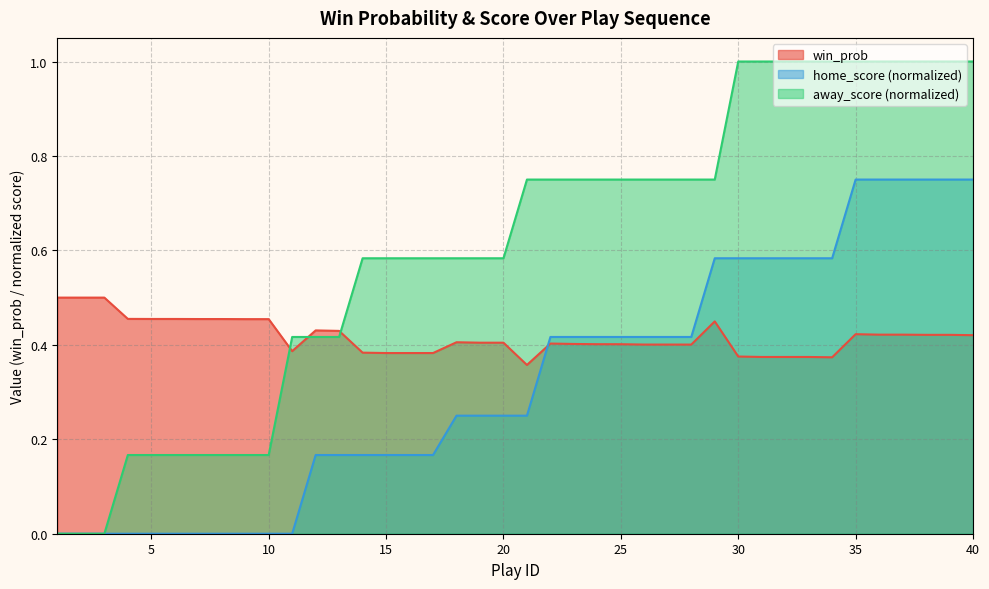

Reading right to left, extract all data points from this chart.

win_prob: 0.4	0.4	0.4	0.4	0.4	0.4	0.4	0.4	0.4	0.4	0.4	0.4	0.4	0.4	0.4	0.4	0.4	0.4	0.4	0.4	0.4	0.4	0.4	0.4	0.4	0.4	0.4	0.4	0.4	0.4	0.5	0.5	0.5	0.5	0.5	0.5	0.5	0.5	0.5	0.5
home_score: 0.8	0.8	0.8	0.8	0.8	0.8	0.6	0.6	0.6	0.6	0.6	0.6	0.4	0.4	0.4	0.4	0.4	0.4	0.4	0.2	0.2	0.2	0.2	0.2	0.2	0.2	0.2	0.2	0.2	0.0	0.0	0.0	0.0	0.0	0.0	0.0	0.0	0.0	0.0	0.0
away_score: 1.0	1.0	1.0	1.0	1.0	1.0	1.0	1.0	1.0	1.0	1.0	0.8	0.8	0.8	0.8	0.8	0.8	0.8	0.8	0.8	0.6	0.6	0.6	0.6	0.6	0.6	0.6	0.4	0.4	0.4	0.2	0.2	0.2	0.2	0.2	0.2	0.2	0.0	0.0	0.0